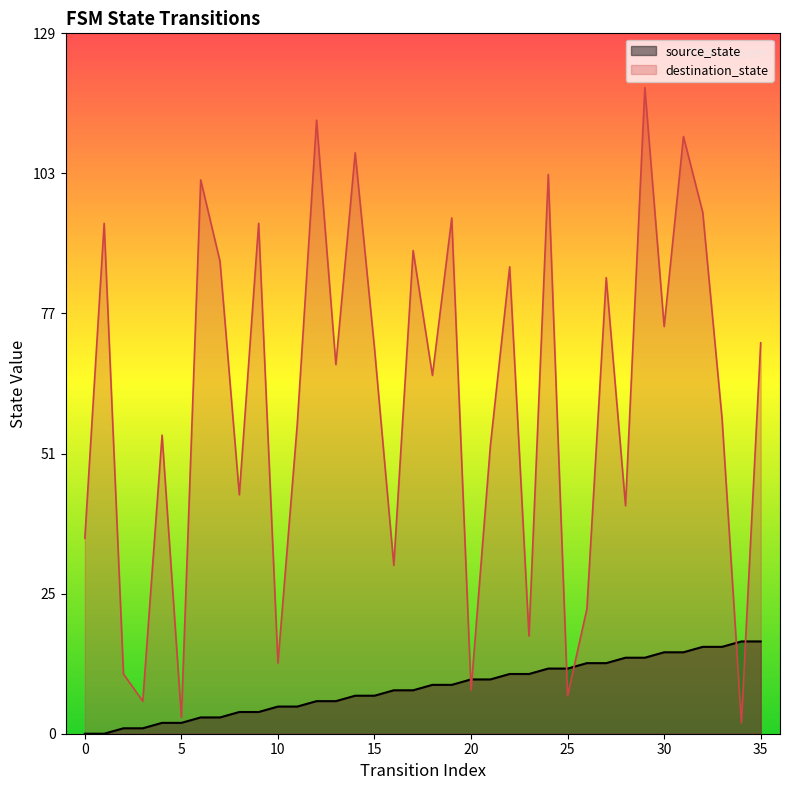

At how many categories does at least one series exceed 43?

24